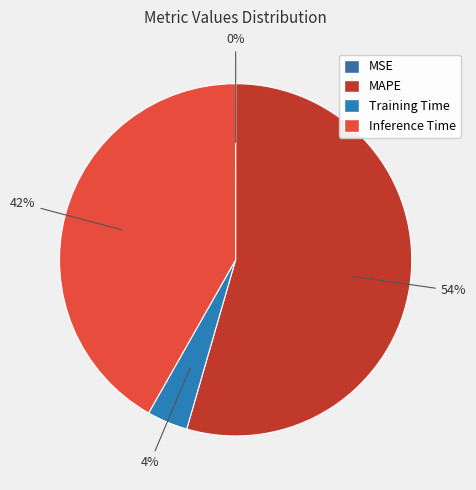

Count the number of slices in the pie.

4